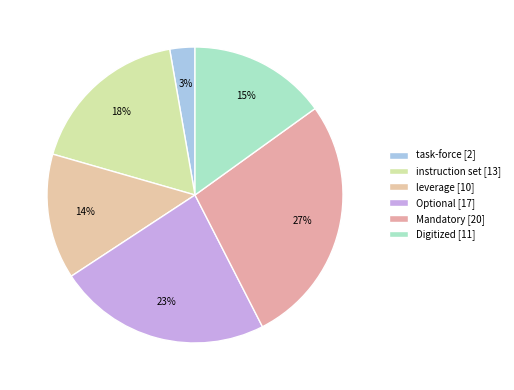

To the nearest percent, what portion does Optional represent?

23%